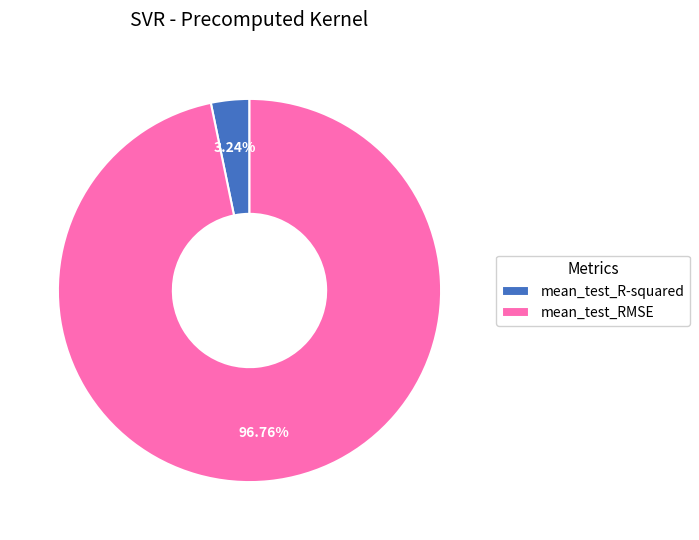

How many slices are in this pie chart?

2